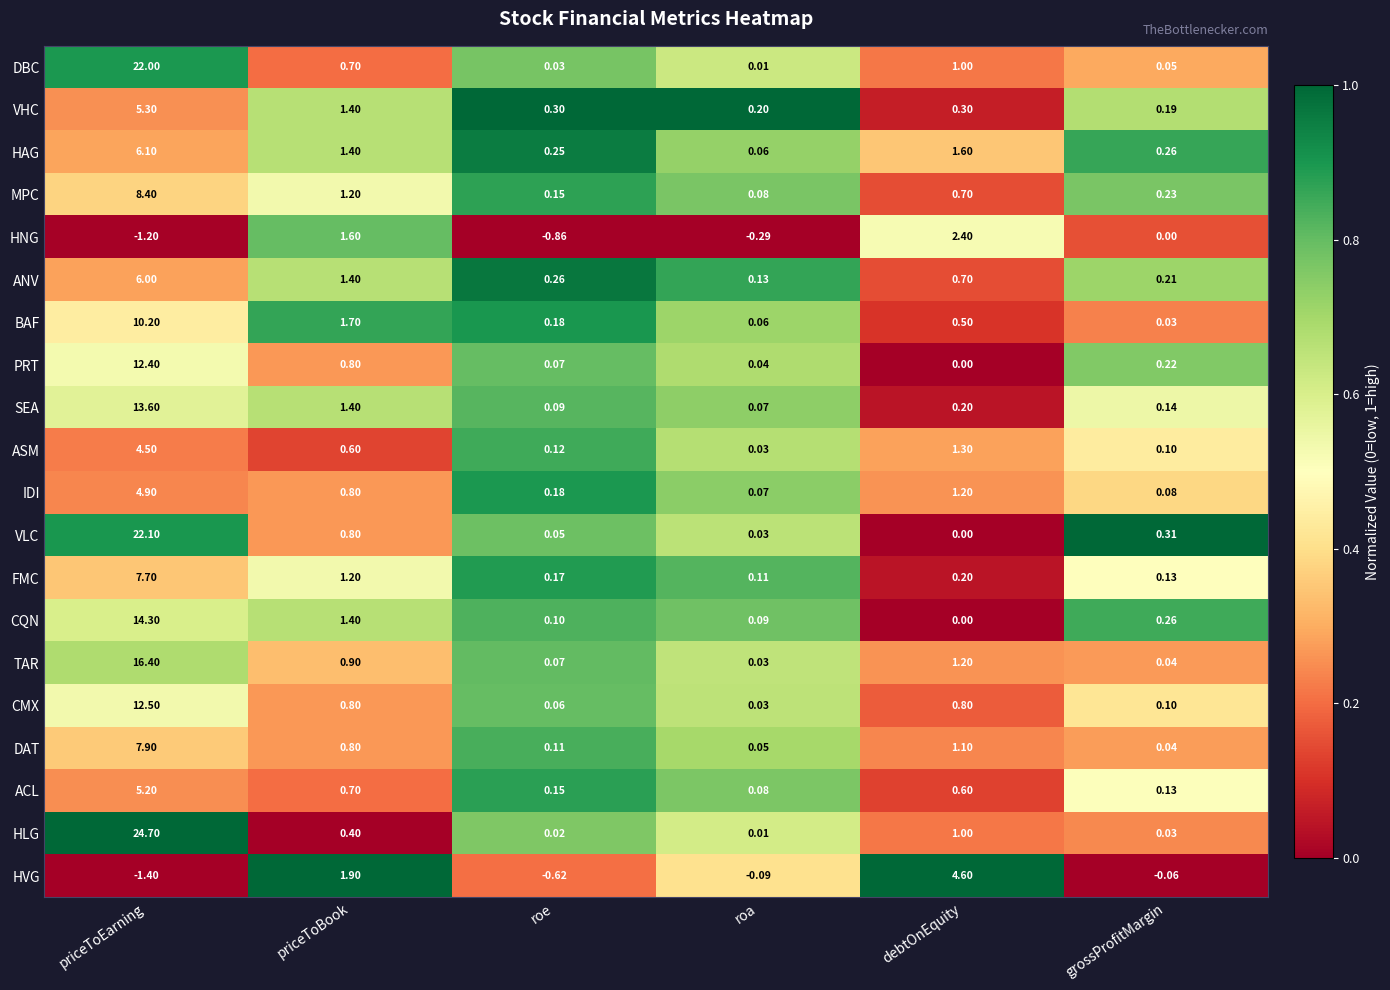

What is the difference between the highest and lowest values at priceToBook?

1.5